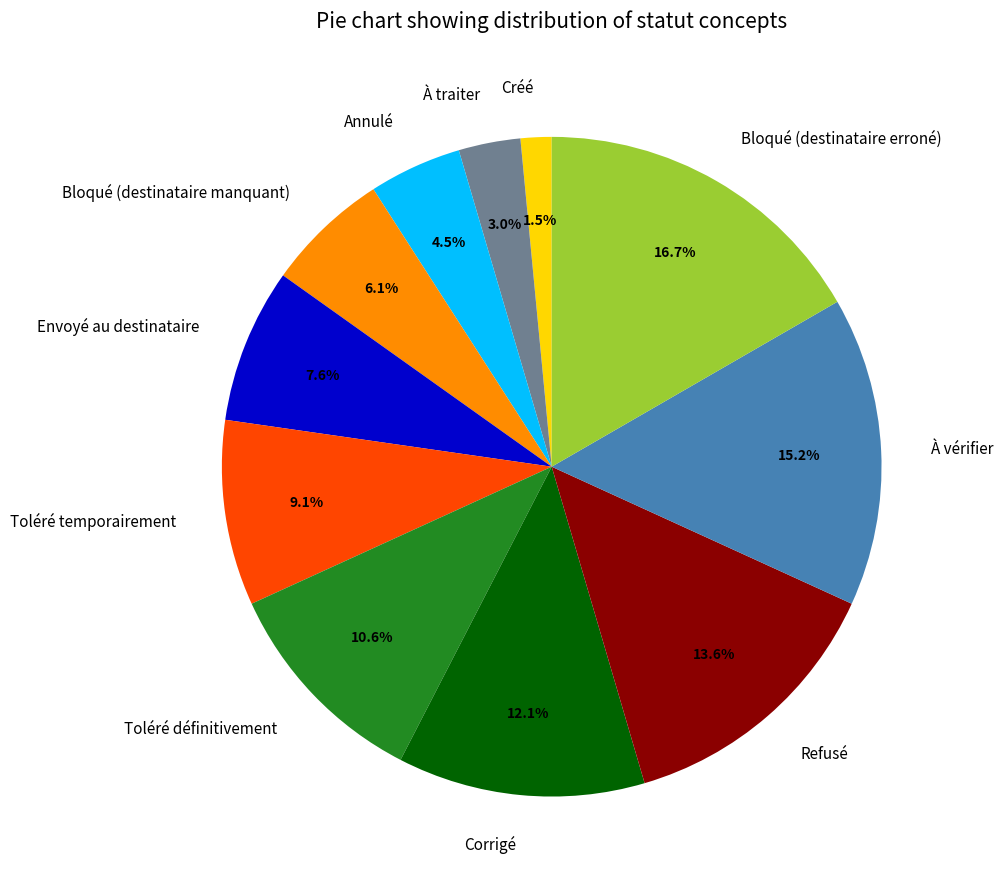

What is the largest slice in the pie chart?

Bloqué (destinataire erroné)